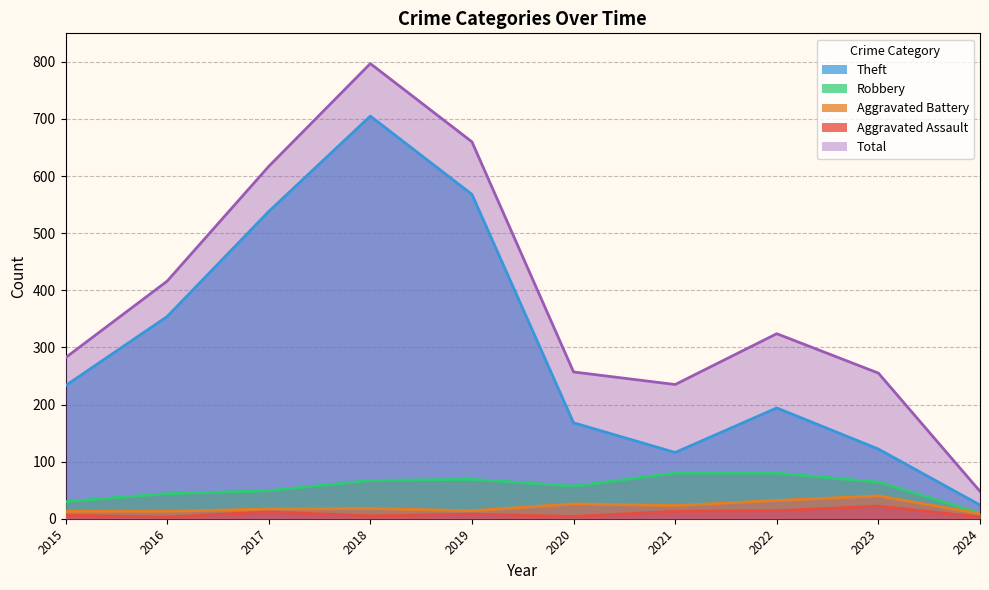

Which has a higher value, 2018 or 2020?

2018